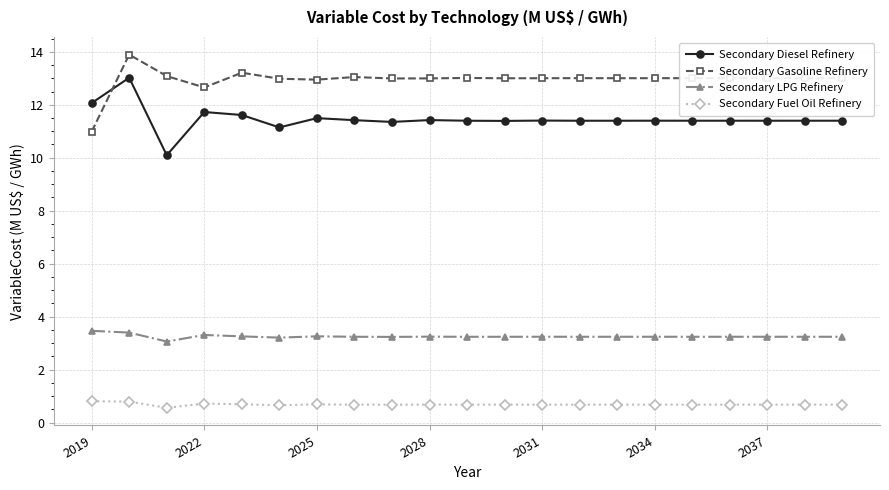

What is the greatest value displayed?

13.9